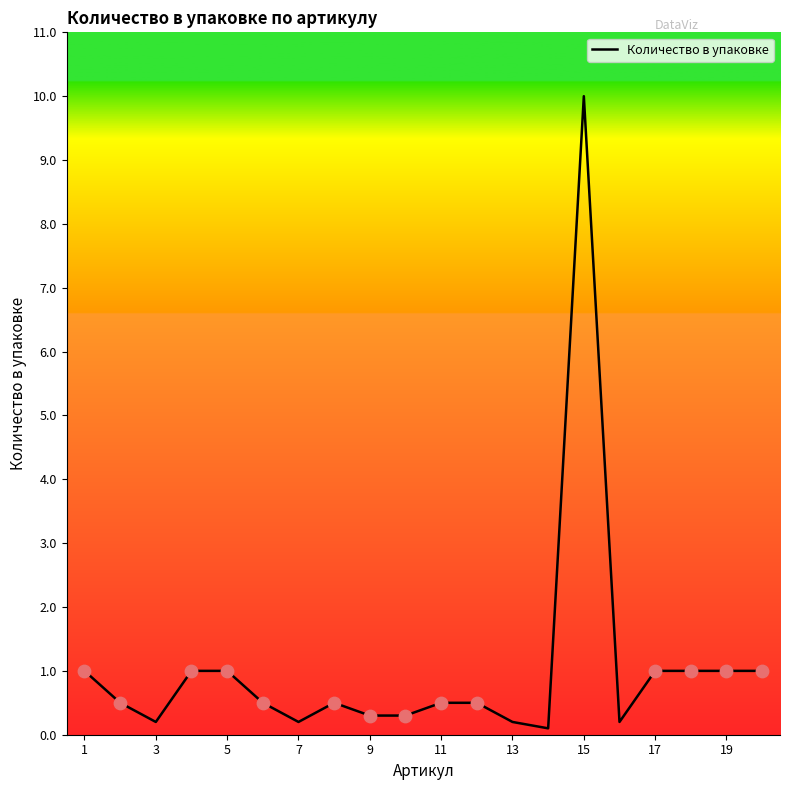

What is the difference between the maximum and minimum values?

9.9